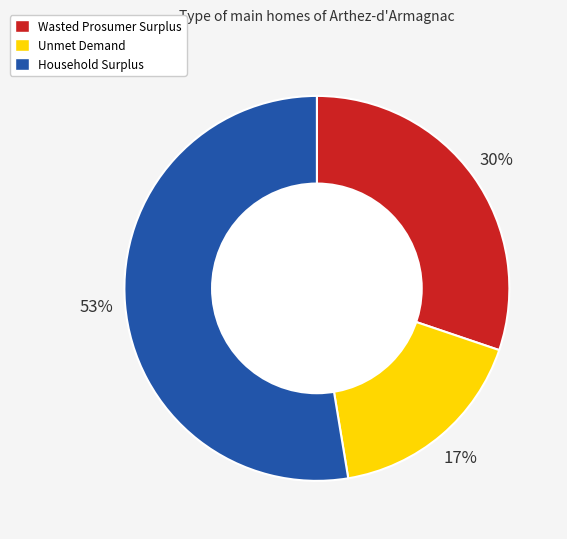

To the nearest percent, what portion does Unmet Demand represent?

17%